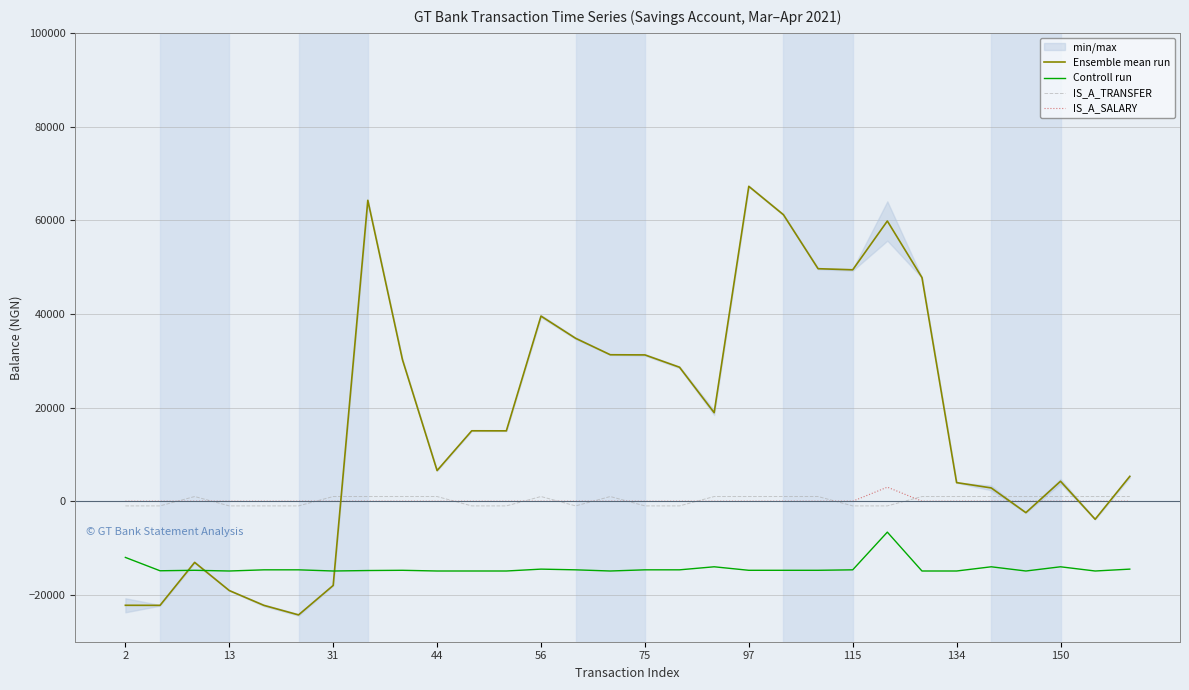

Reading right to left, transcribe all the data shown in this chart.

Ensemble mean run: 5301.2	-3851.3	4258.7	-2440.6	2835.4	3970.9	47751.6	59824.6	49407.6	49644.5	61171.4	67230.2	18902.6	28602.6	31237.6	31273.3	34783.3	39527.6	15025.1	15035.8	6546.6	30222.5	64249.0	-17983.7	-24273.7	-22238.7	-19073.0	-13061.1	-22236.1	-22221.1
Controll run: -14500.0	-14900.0	-14000.0	-14900.0	-14000.0	-14900.0	-14900.0	-6600.0	-14650.0	-14750.0	-14750.0	-14750.0	-14000.0	-14650.0	-14650.0	-14900.0	-14650.0	-14500.0	-14900.0	-14900.0	-14900.0	-14750.0	-14800.0	-14900.0	-14650.0	-14650.0	-14900.0	-14750.0	-14850.0	-12000.0
IS_A_TRANSFER: 1000.0	1000.0	1000.0	1000.0	1000.0	1000.0	1000.0	-1000.0	-1000.0	1000.0	1000.0	1000.0	1000.0	-1000.0	-1000.0	1000.0	-1000.0	1000.0	-1000.0	-1000.0	1000.0	1000.0	1000.0	1000.0	-1000.0	-1000.0	-1000.0	1000.0	-1000.0	-1000.0
IS_A_SALARY: 0.0	0.0	0.0	0.0	0.0	0.0	0.0	3000.0	0.0	0.0	0.0	0.0	0.0	0.0	0.0	0.0	0.0	0.0	0.0	0.0	0.0	0.0	0.0	0.0	0.0	0.0	0.0	0.0	0.0	0.0